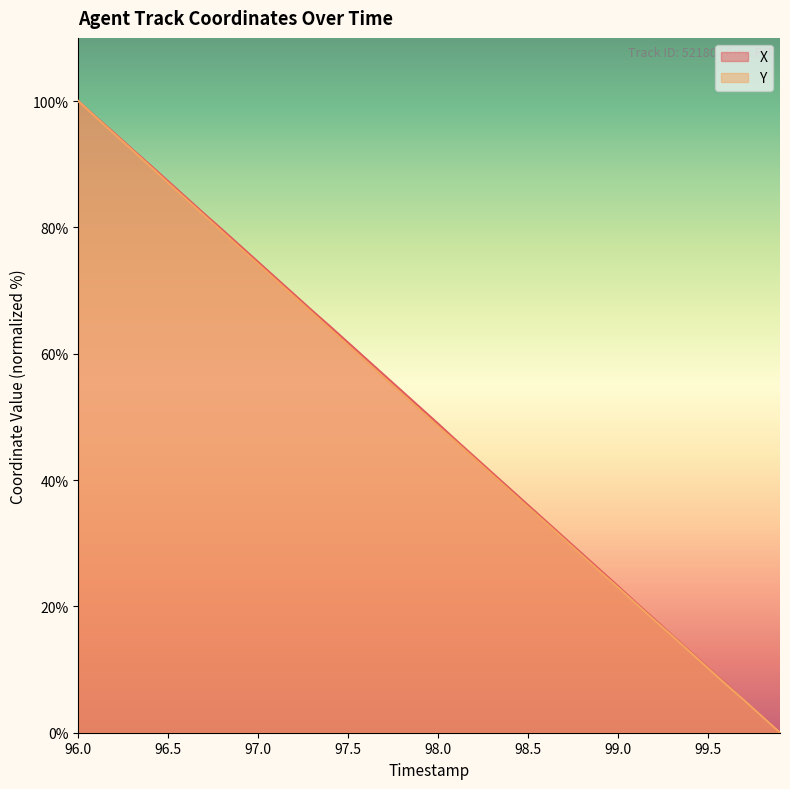

Does the chart have visible grid lines?

No